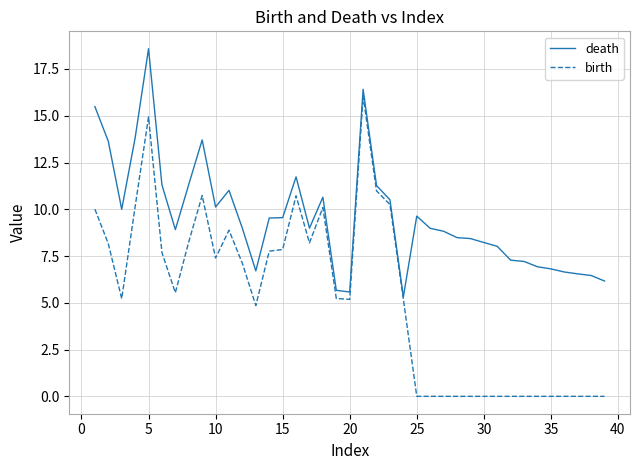

Rank the series by their average value, from lowest to highest.

birth, death